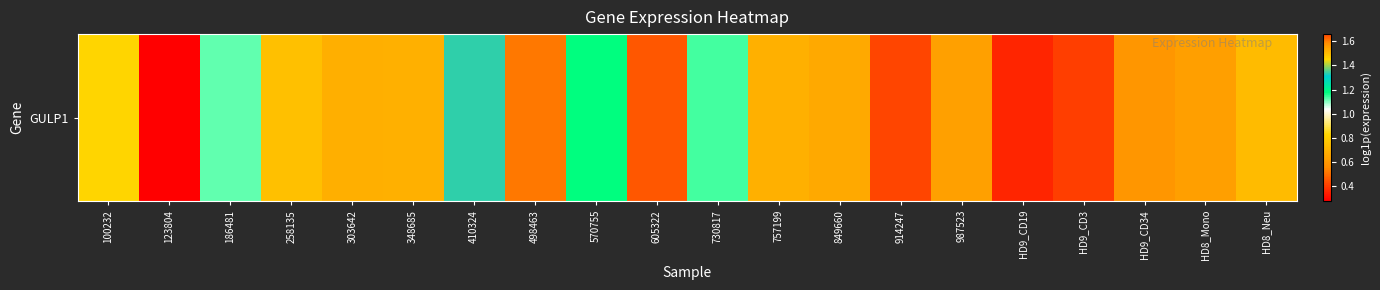

What is the difference between the second highest and second lowest values?

1.1